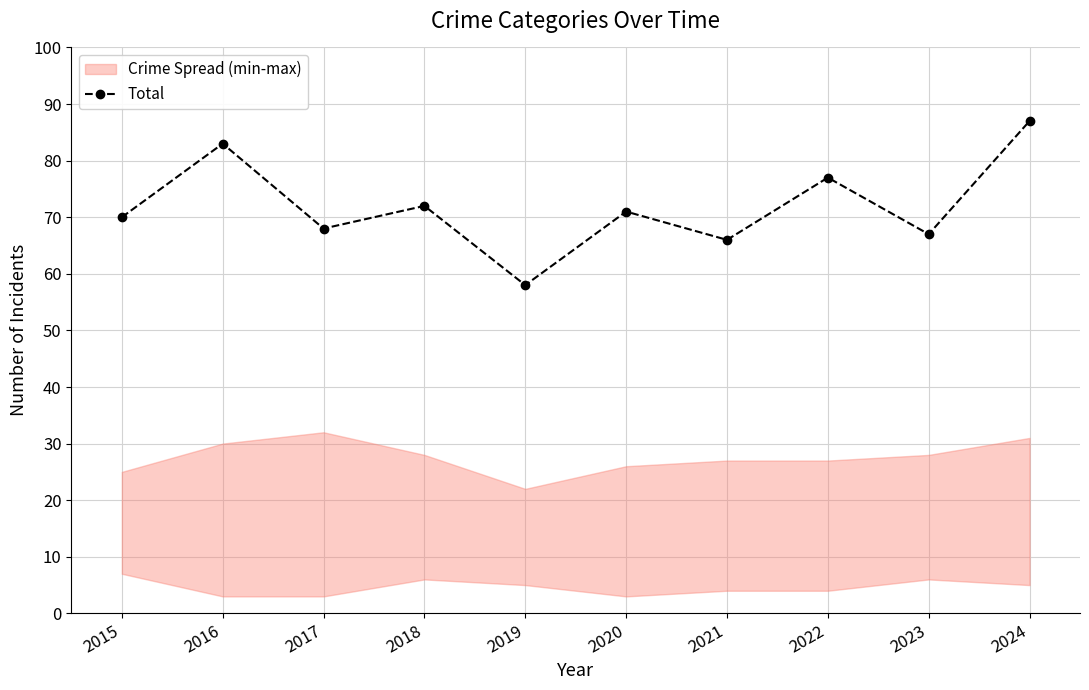

What is the smallest value displayed?

58